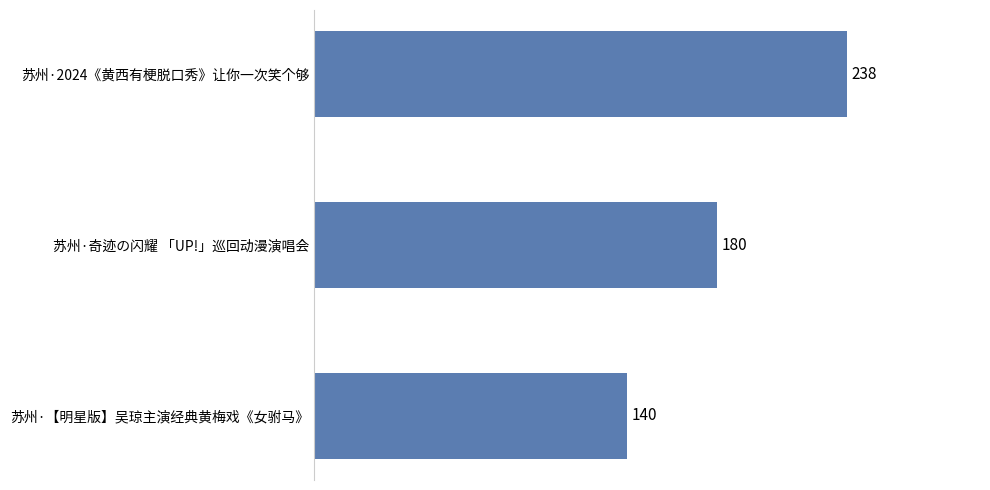

Rank the categories by value from lowest to highest.

苏州·【明星版】吴琼主演经典黄梅戏《女驸马》, 苏州·奇迹の闪耀 「UP!」巡回动漫演唱会, 苏州·2024《黄西有梗脱口秀》让你一次笑个够